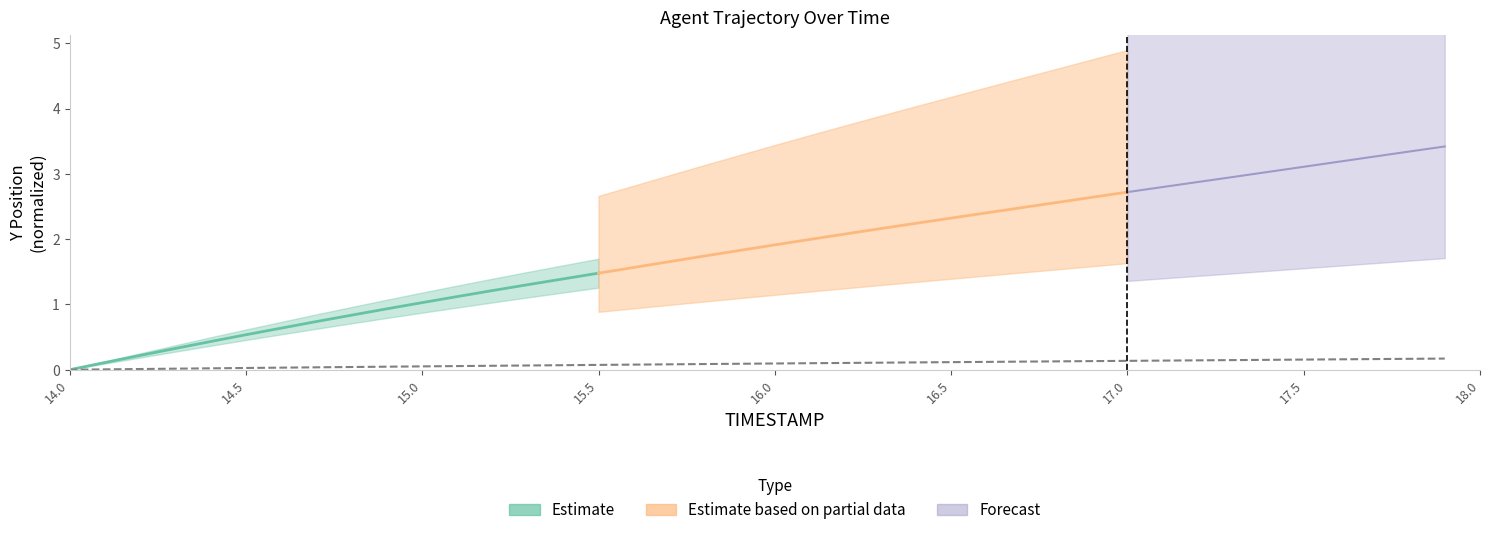

The chart shows a value of 0.1 at 18. True or false?

False